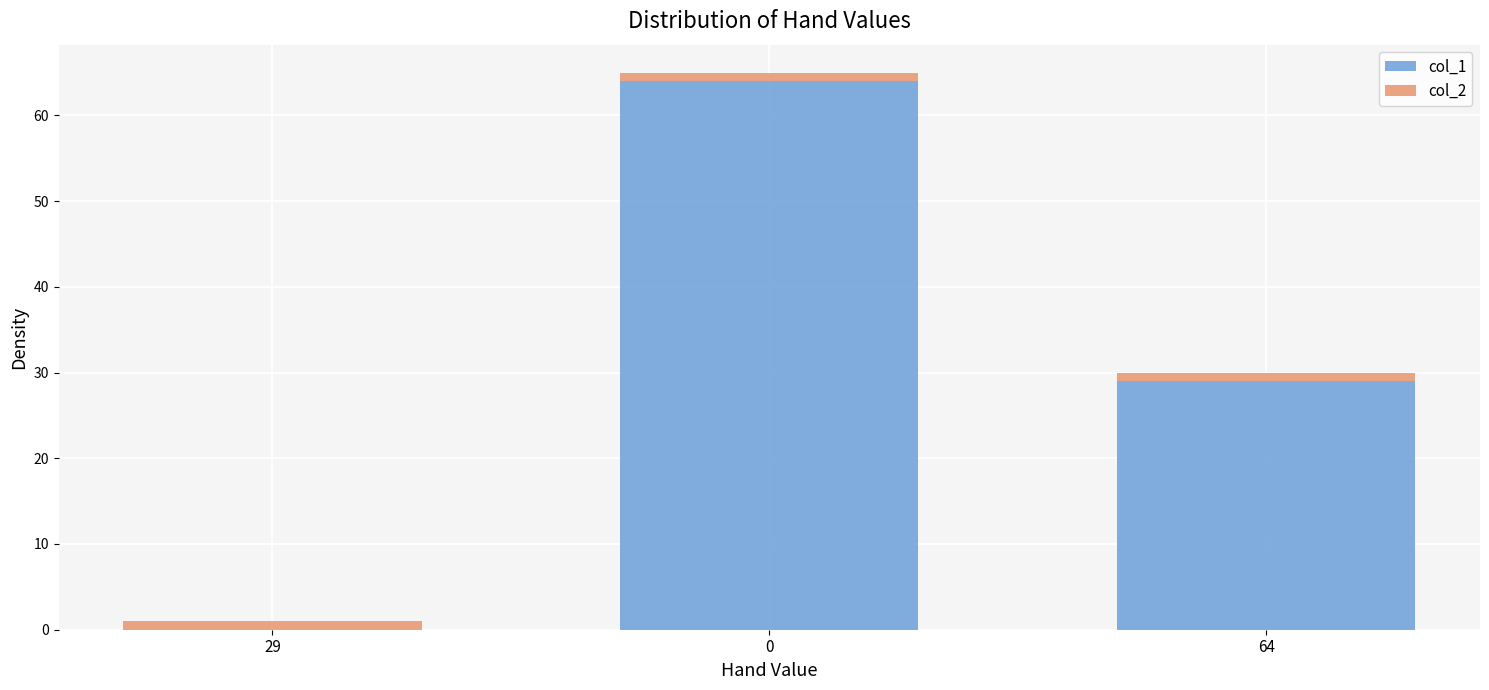

True or false: col_1 has a value of 0 at 29.

True